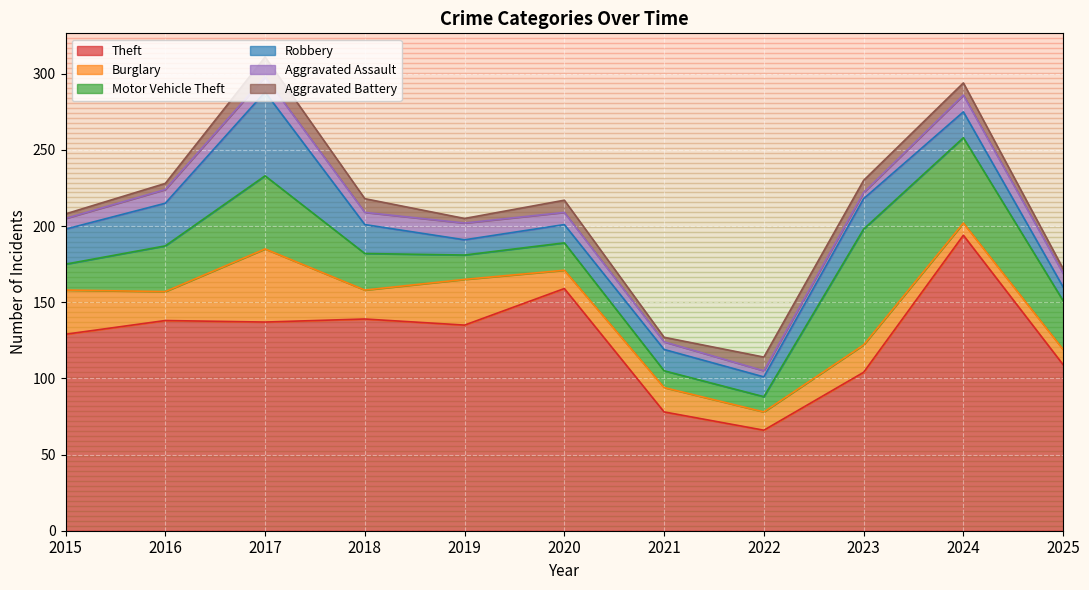

True or false: Robbery and Theft cross at least once.

False